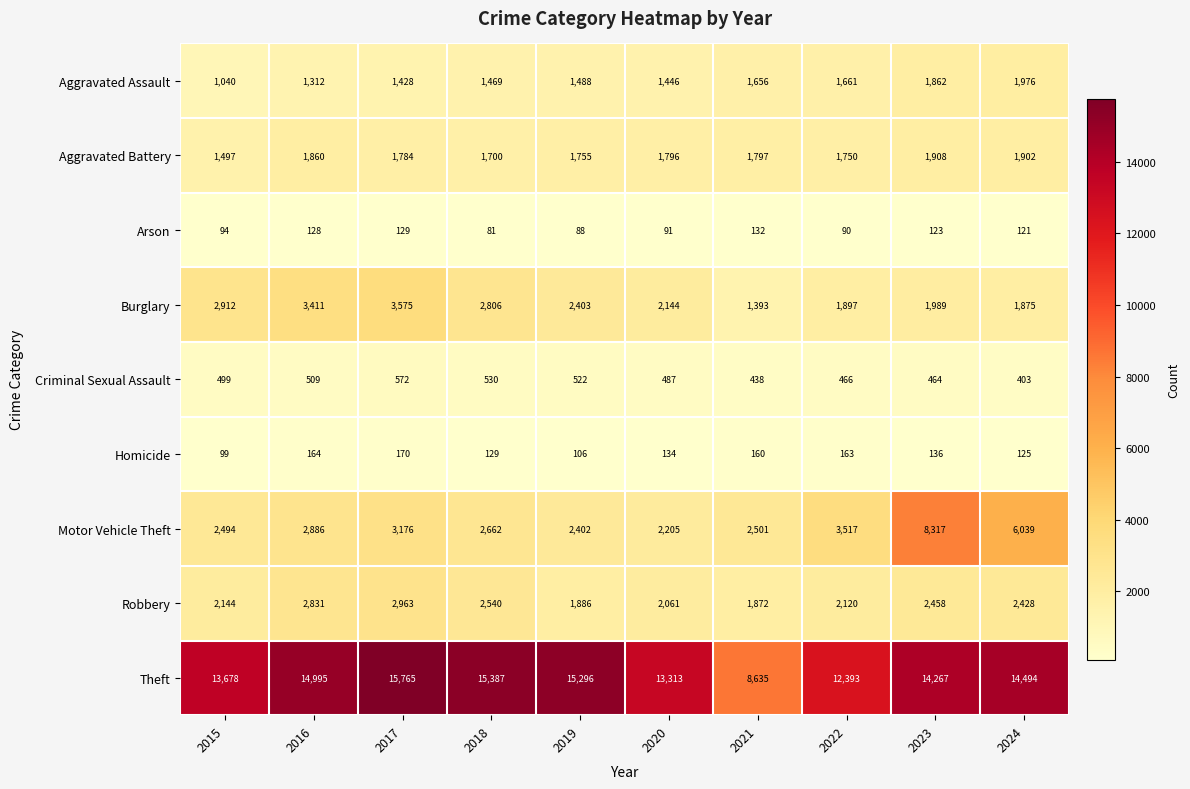

Where does the Arson series first go above 121?

2016